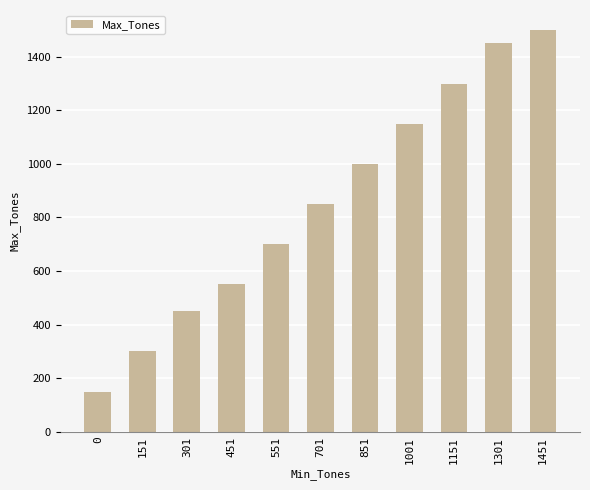

Where is the data nearest to the value 825?

701